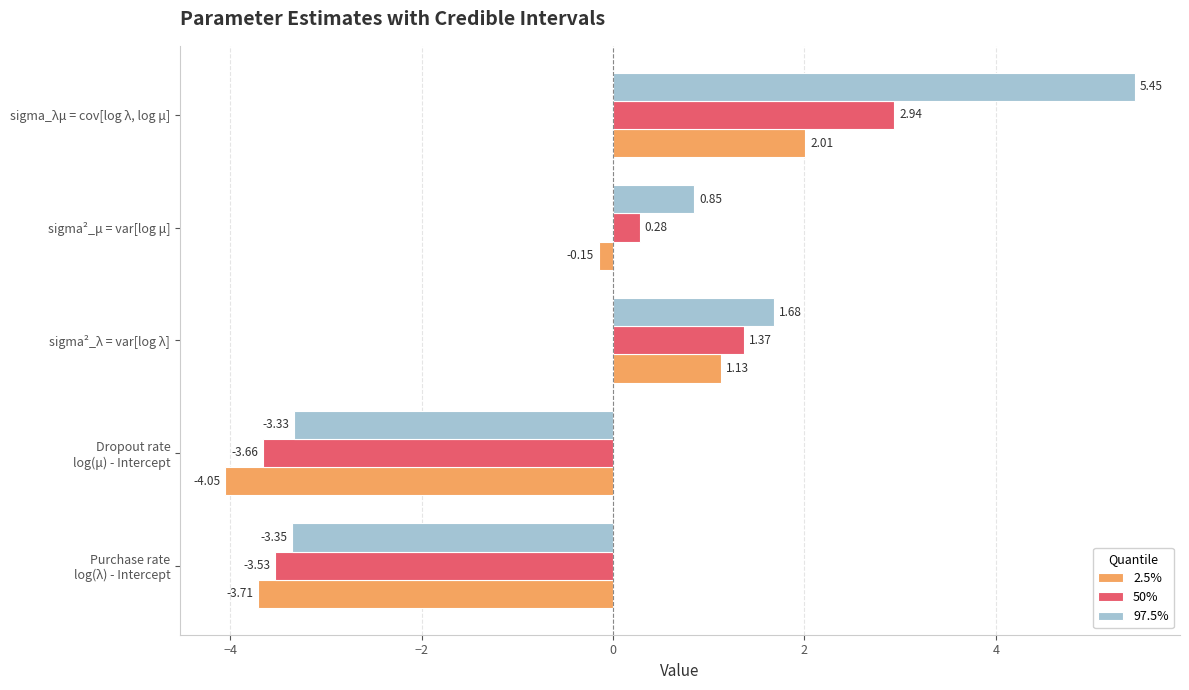

Which series has the widest spread of values?

97.5%